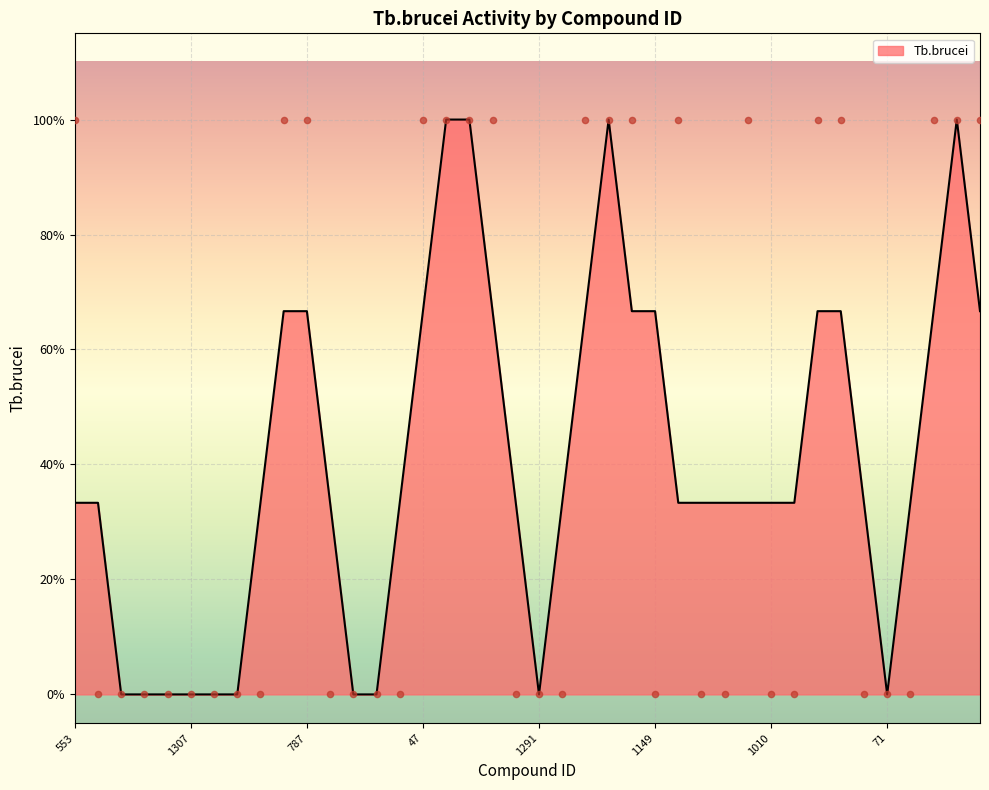

Which has a higher value, 1088 or 13?

13